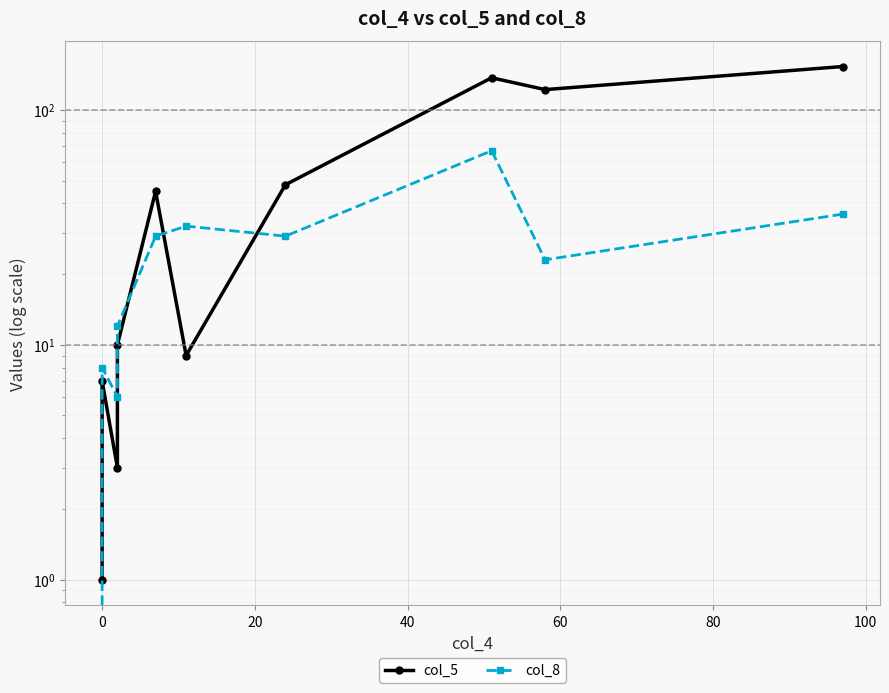

Count the number of data series in this chart.

2